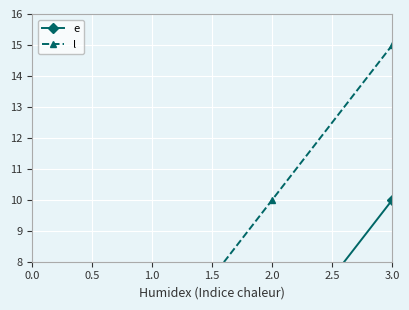

Is this an area chart (filled region under the line)?

No